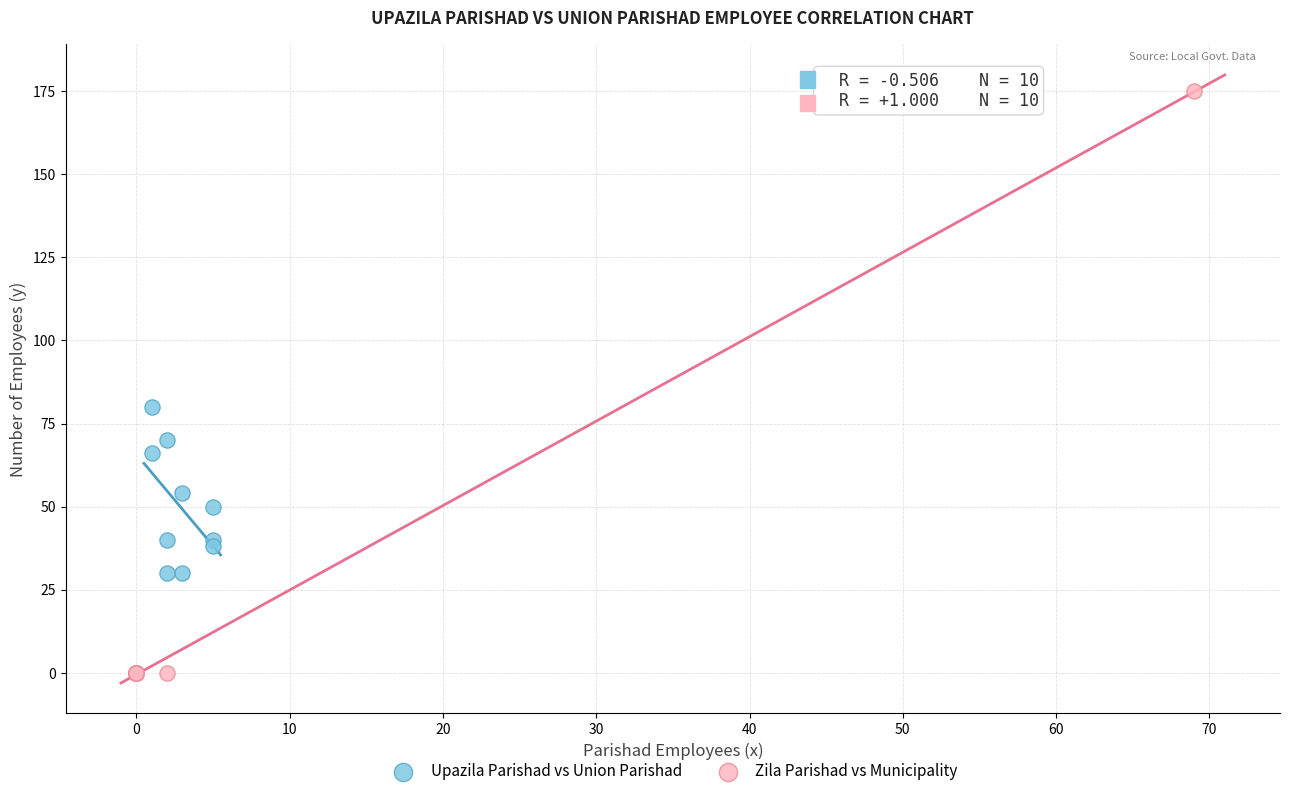

What are all the series names shown in the legend?

Upazila Parishad vs Union Parishad, Zila Parishad vs Municipality